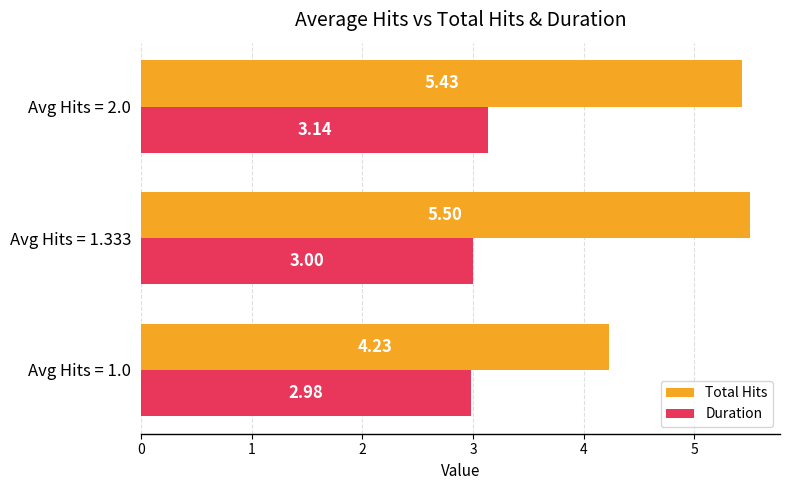

Is the value of Total Hits at Avg Hits = 1.0 greater than the value of Duration at Avg Hits = 1.333?

Yes